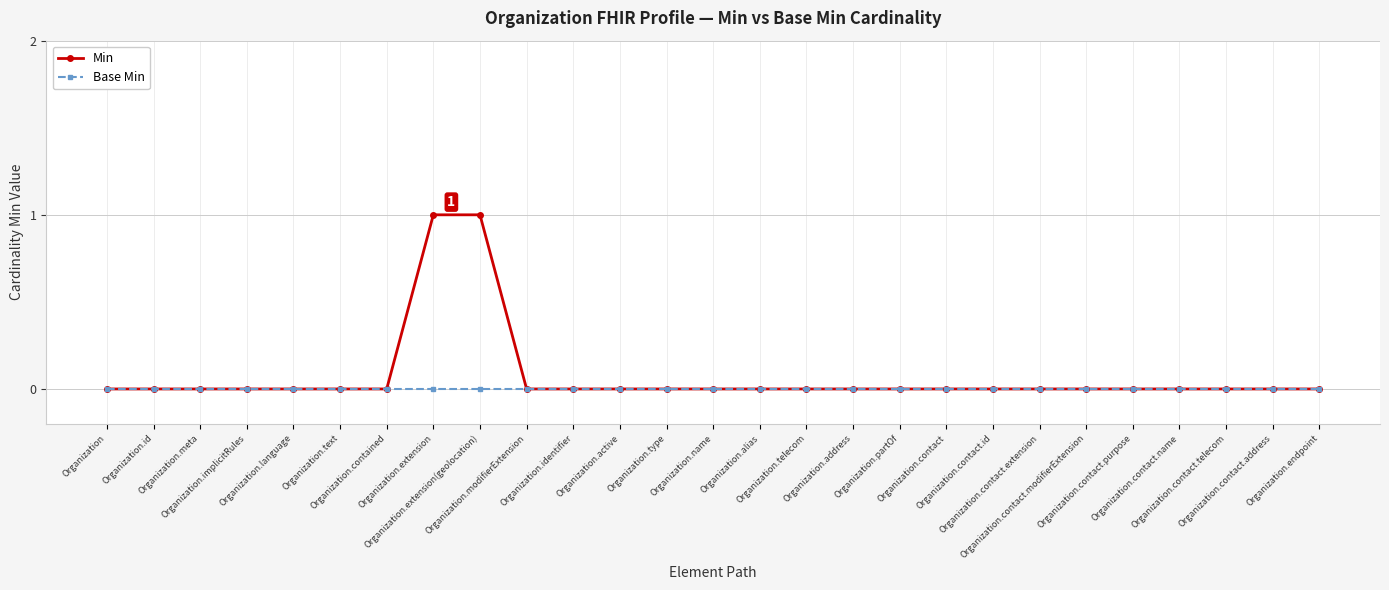

Which series has the widest spread of values?

Min